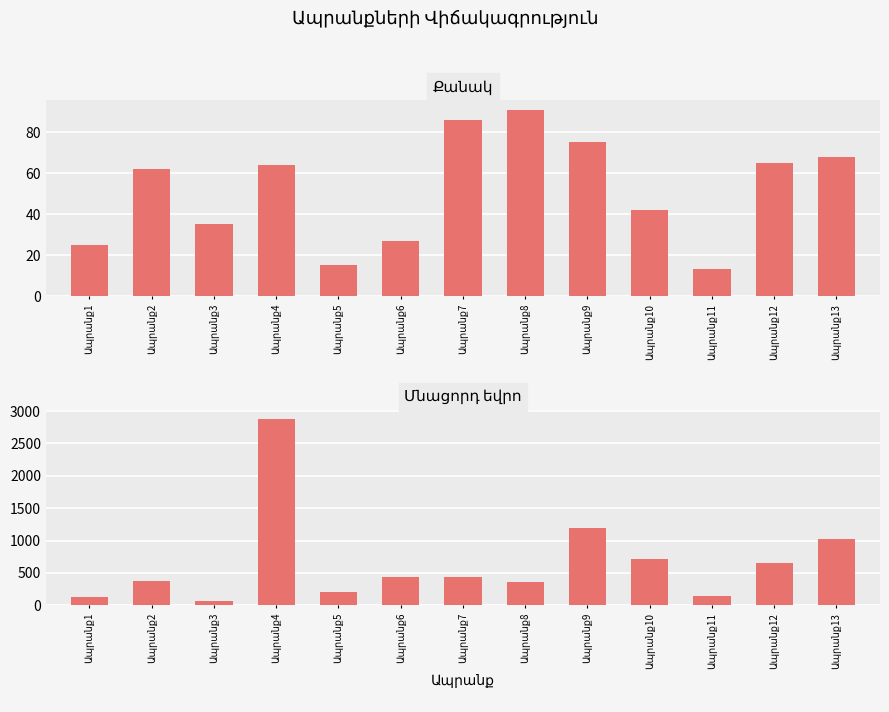

How many categories are shown in the chart?

13